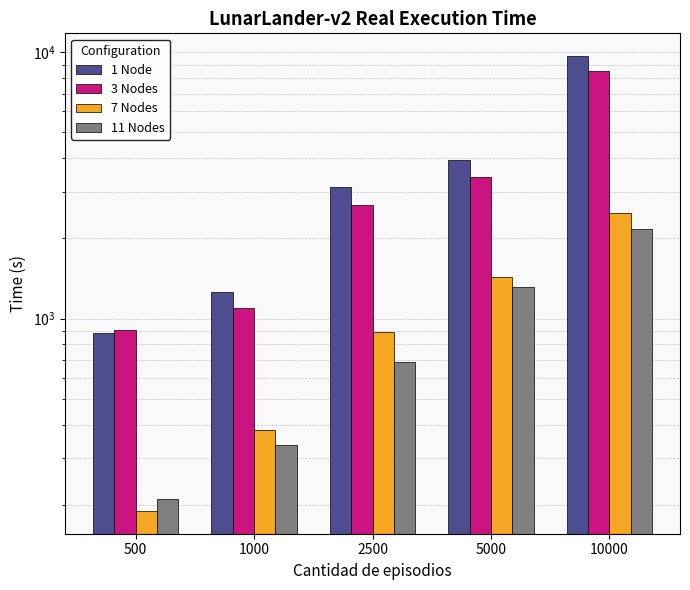

How many data points does each series have?

5